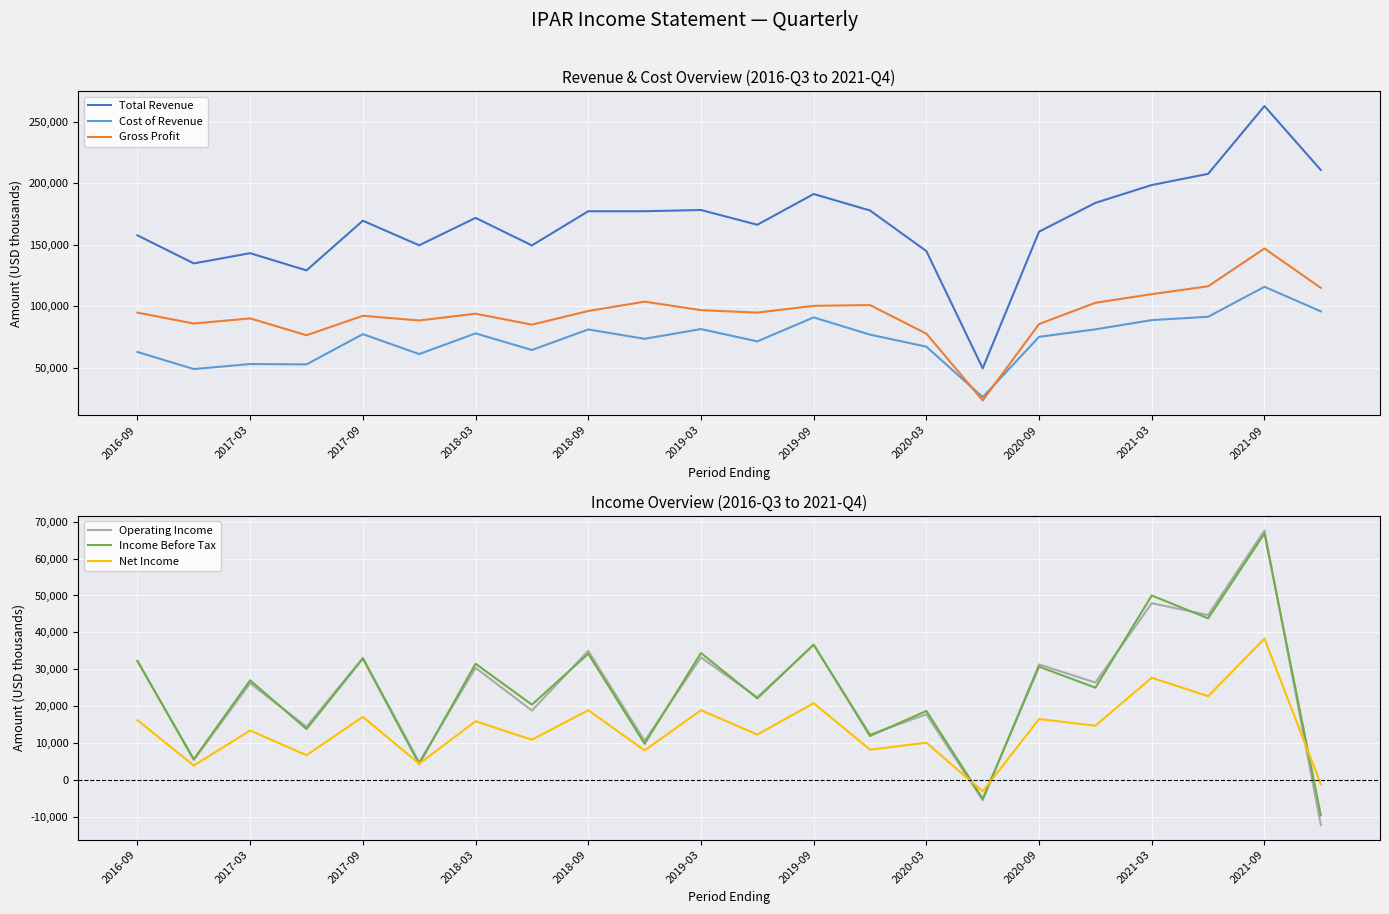

How many times do Net Income and Income Before Tax cross each other?

5